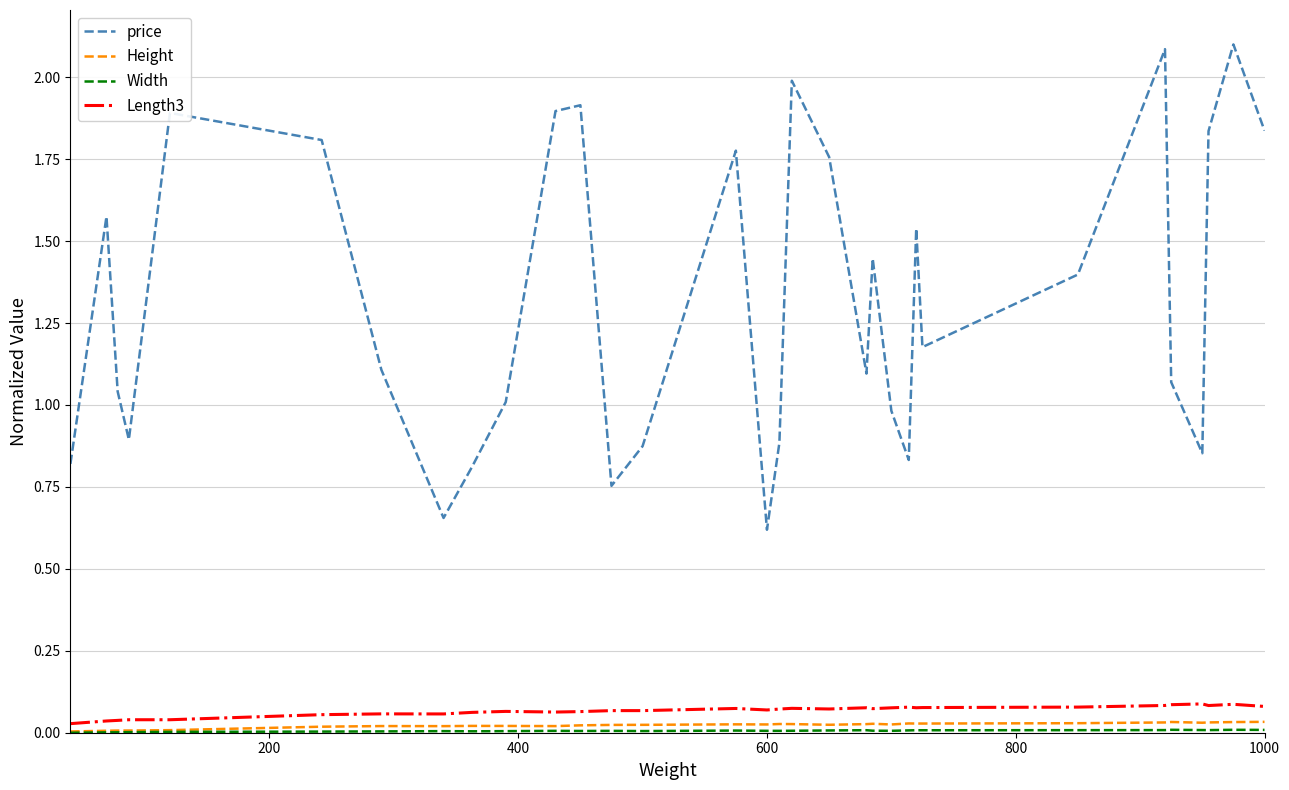

True or false: Height and Length3 cross at least once.

False